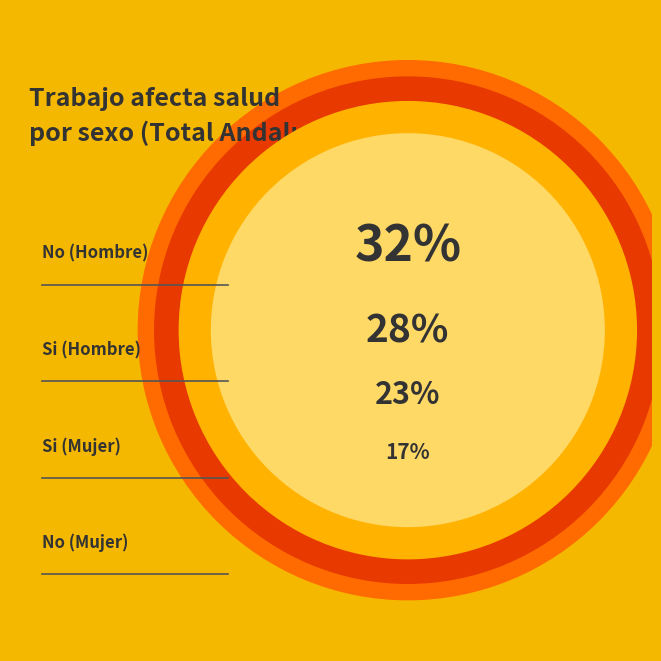

Between Si (Hombre) and Si (Mujer), which is larger?

Si (Hombre)